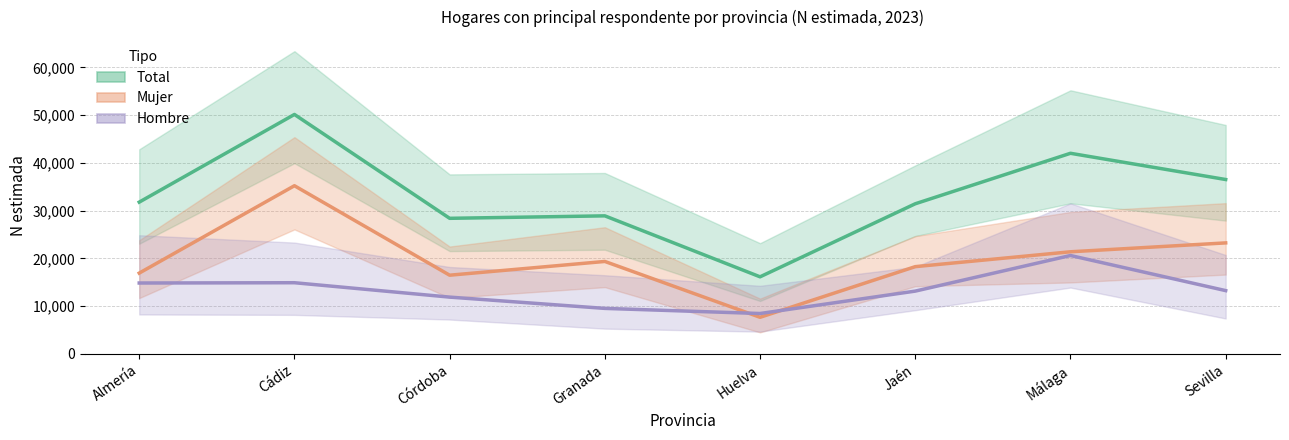

At which label does Hombre reach its minimum?

Huelva